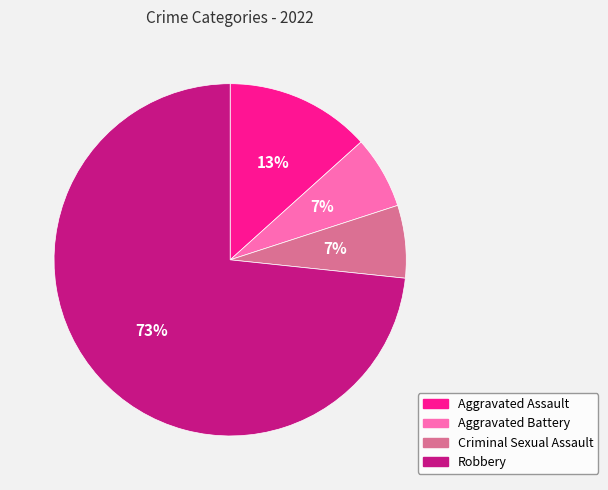

What is the ratio of the value at Criminal Sexual Assault to the value at Aggravated Assault?

0.5